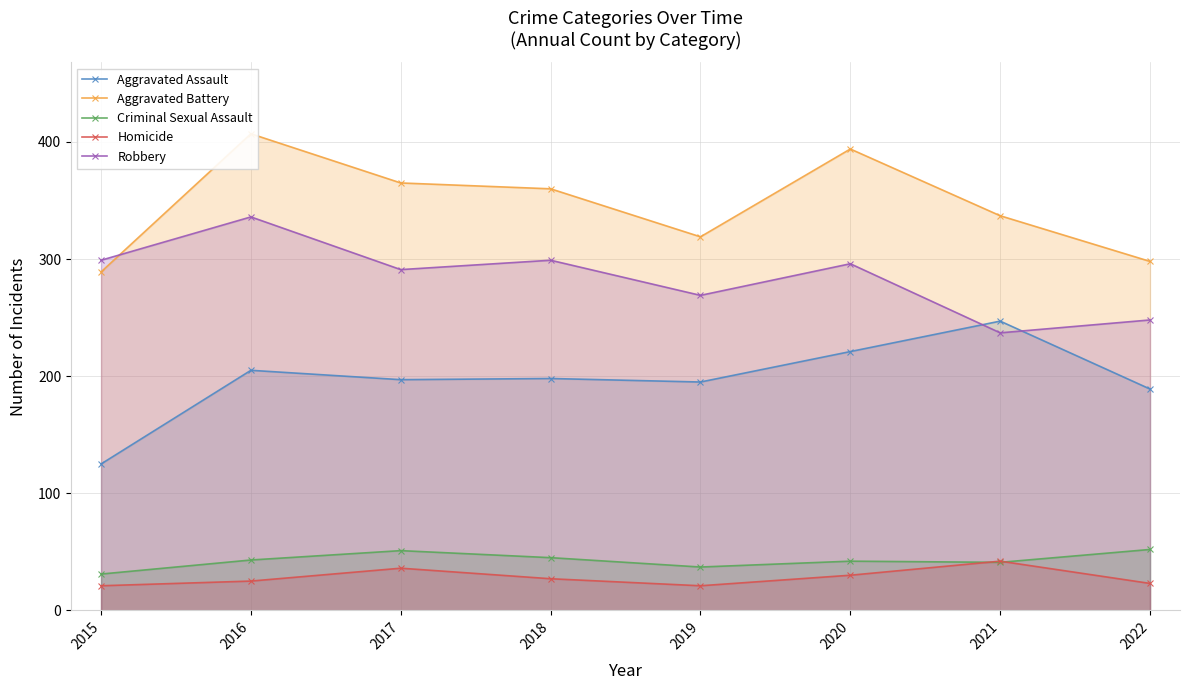

True or false: Homicide and Aggravated Assault intersect in this chart.

False